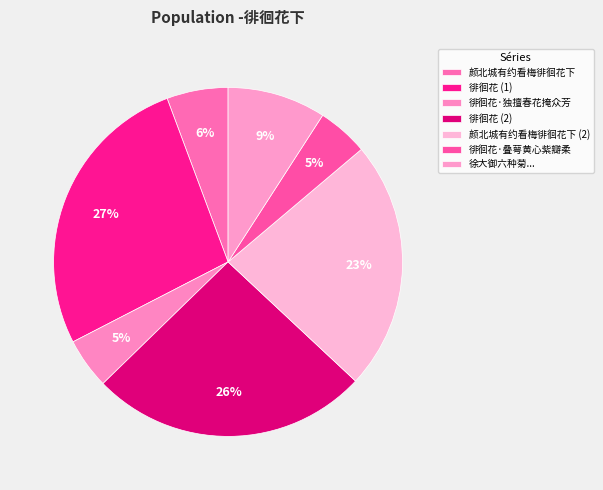

True or false: 徘徊花·叠萼黄心紫瓣柔 accounts for 1% of the total.

False